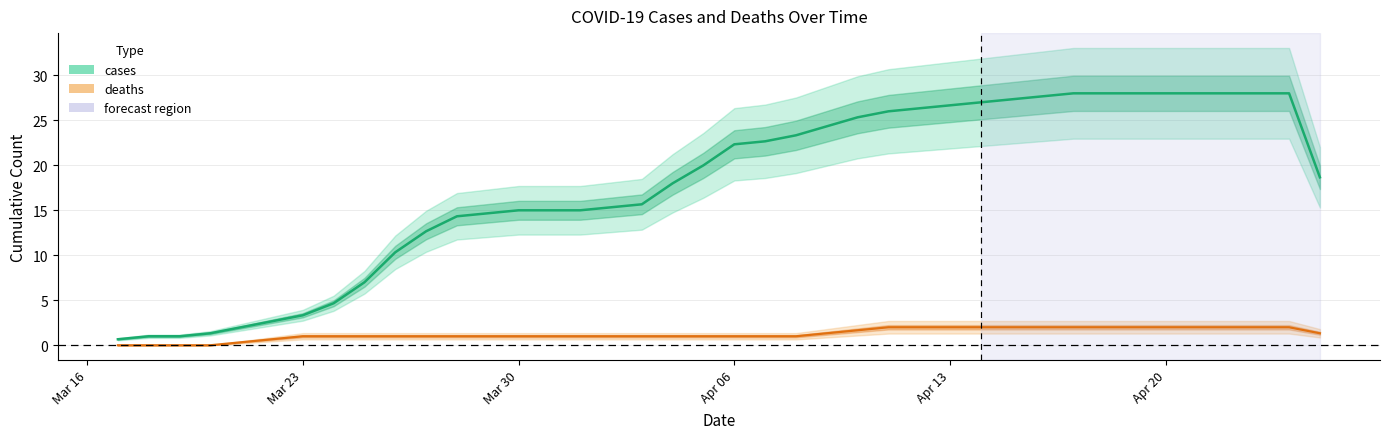

What is the smallest value displayed?

0.7